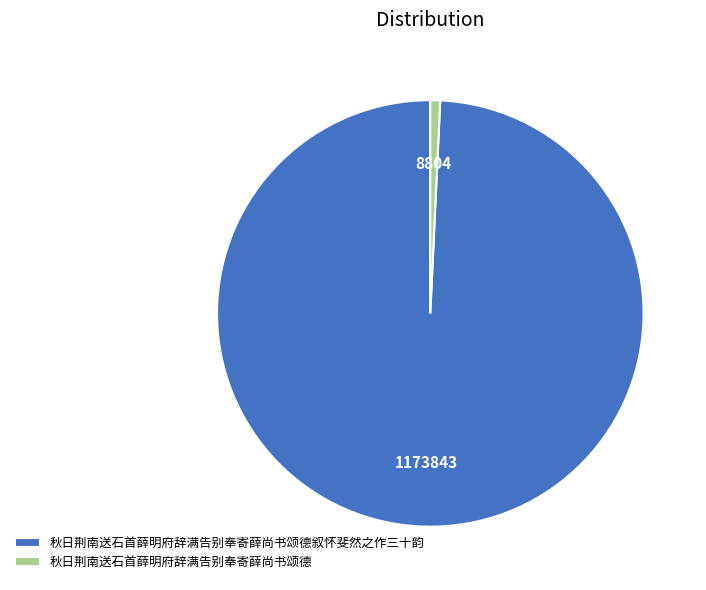

Rank the categories by value from highest to lowest.

秋日荆南送石首薛明府辞满告别奉寄薛尚书颂德叙怀斐然之作三十韵, 秋日荆南送石首薛明府辞满告别奉寄薛尚书颂德